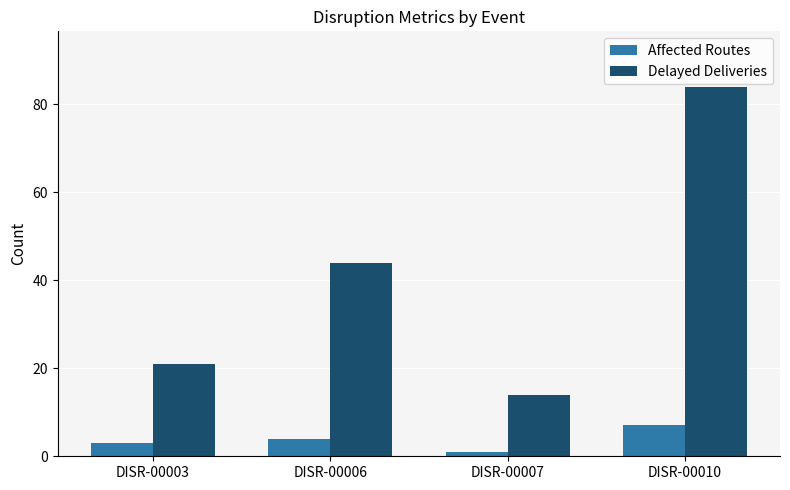

Count the number of data series in this chart.

2